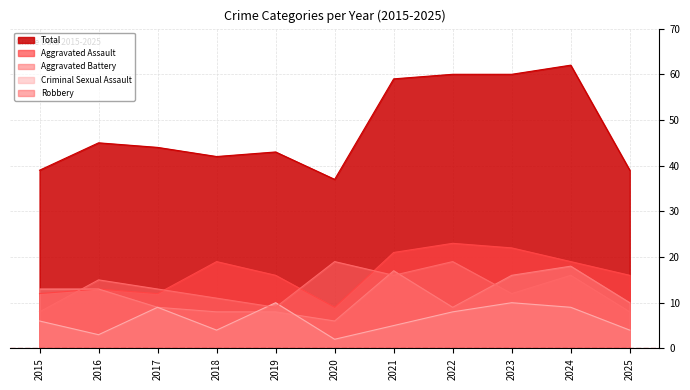

Between 2023 and 2015, which is larger?

2023